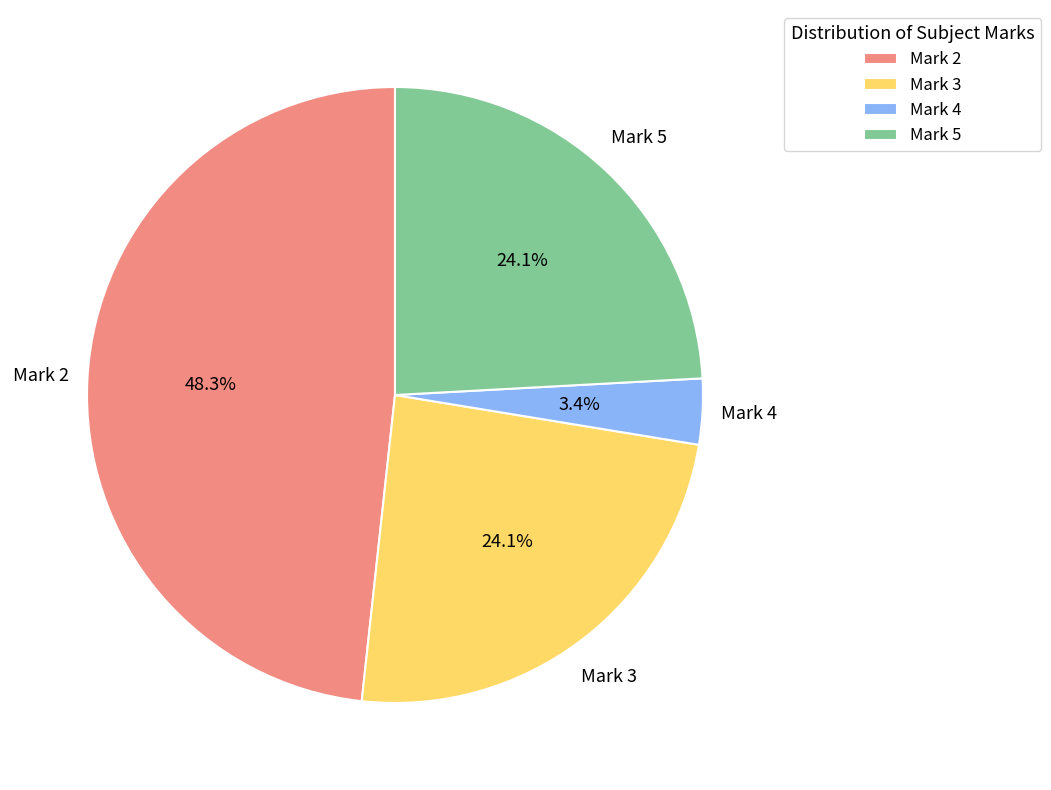

The Mark 2 slice represents 43% of the pie. True or false?

False